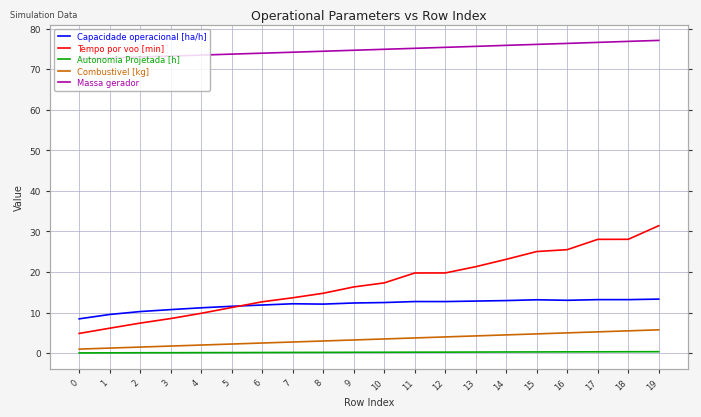

What is the sum of the Autonomia Projetada [h] values at 12 and 18?

0.6